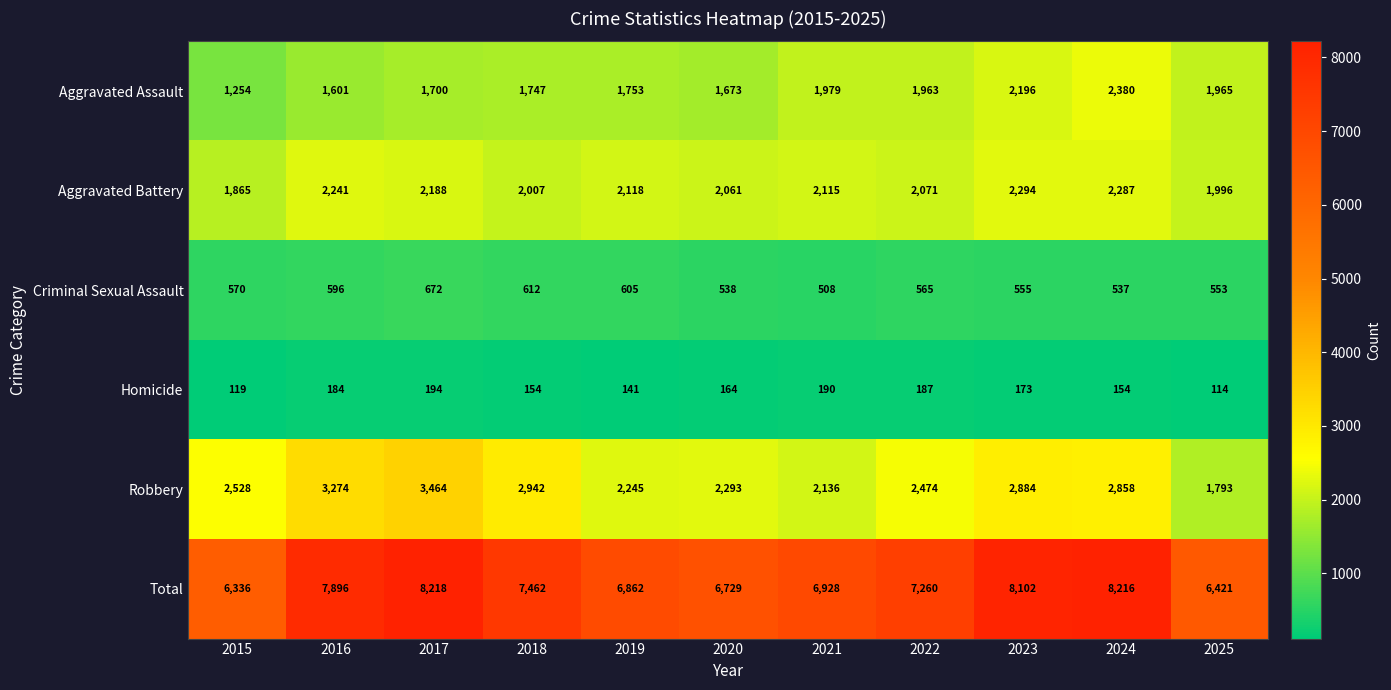

At which label does Aggravated Battery first exceed 2115?

2016